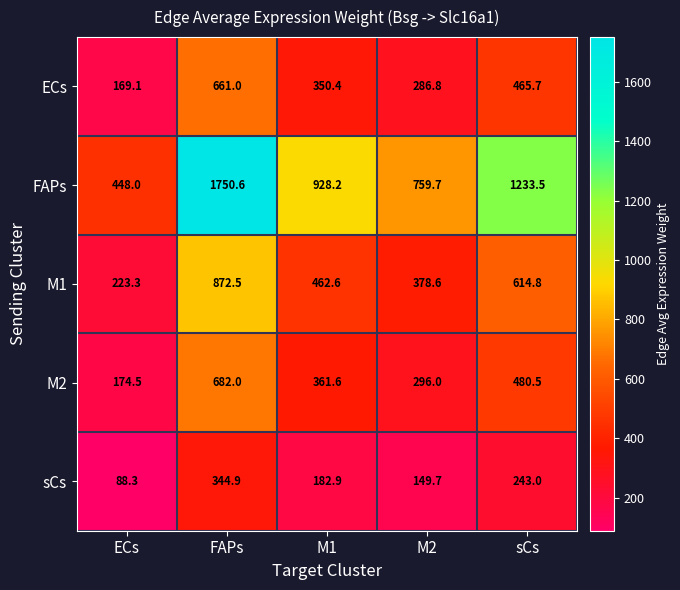

What is the greatest value displayed?

1750.6